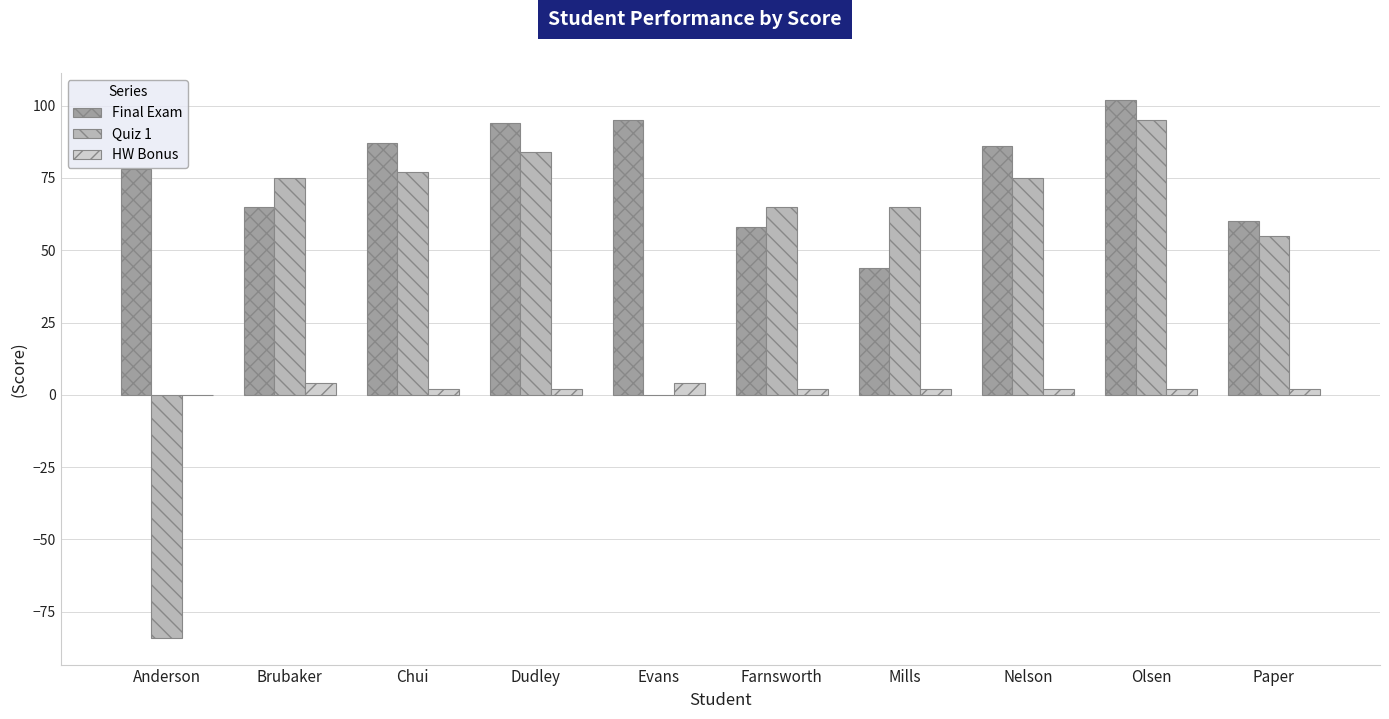

Does the chart contain stacked bars?

No